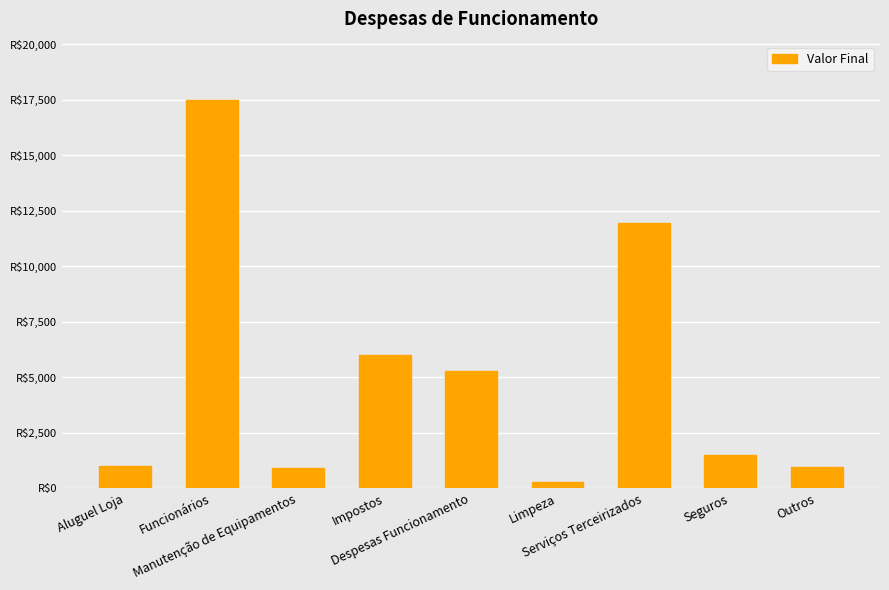

The value at Aluguel Loja is 1000. True or false?

True